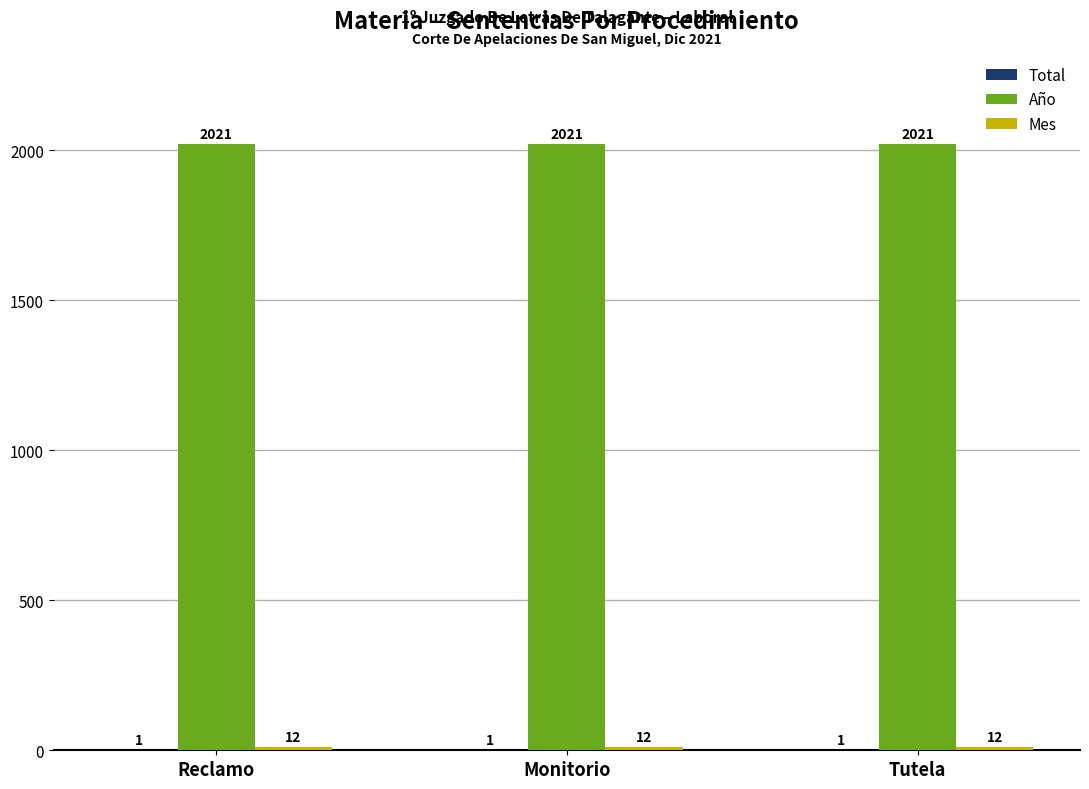

How many groups of bars are there?

3